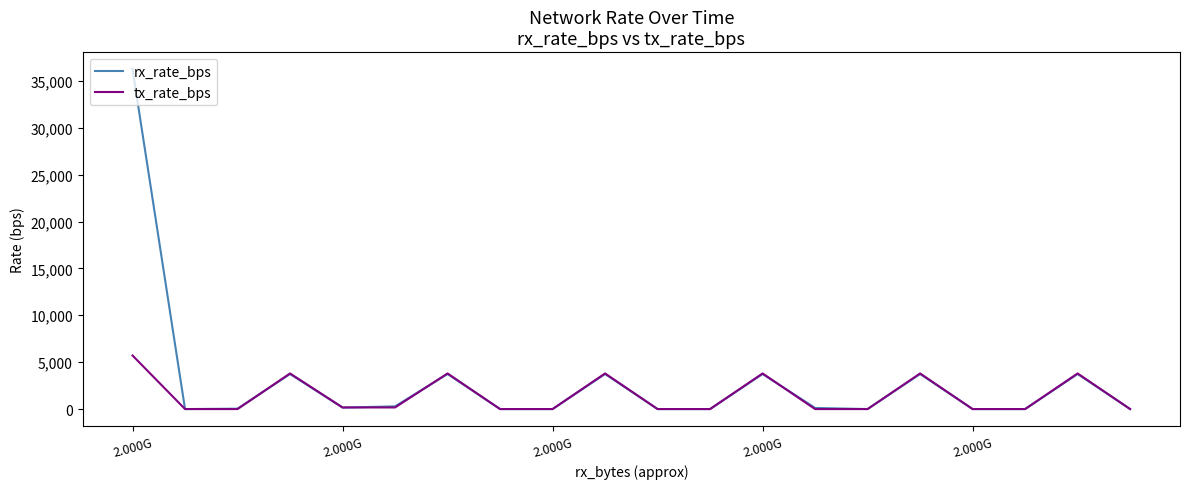

Which series has the largest range (max minus min)?

rx_rate_bps